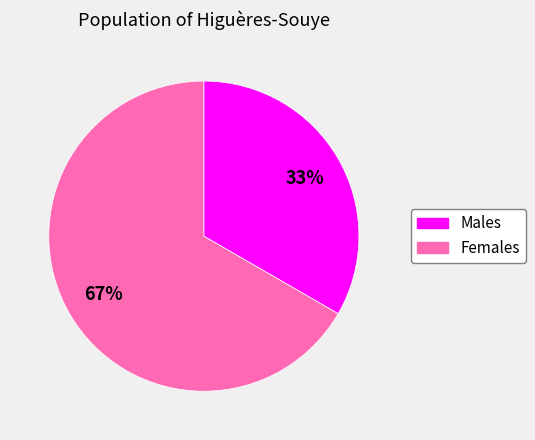

Is the sum of Males and Females greater than half?

Yes